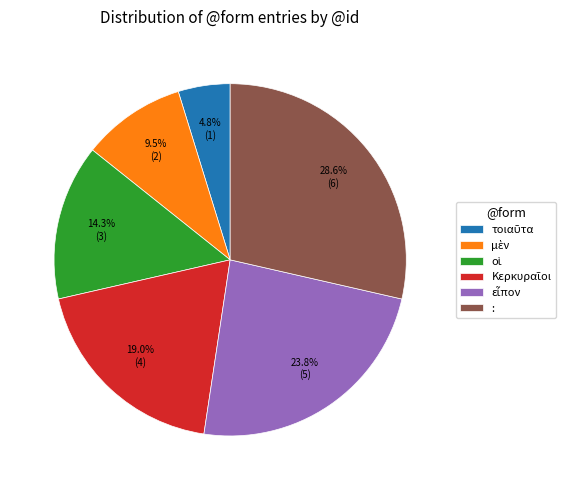

What is the largest slice in the pie chart?

: